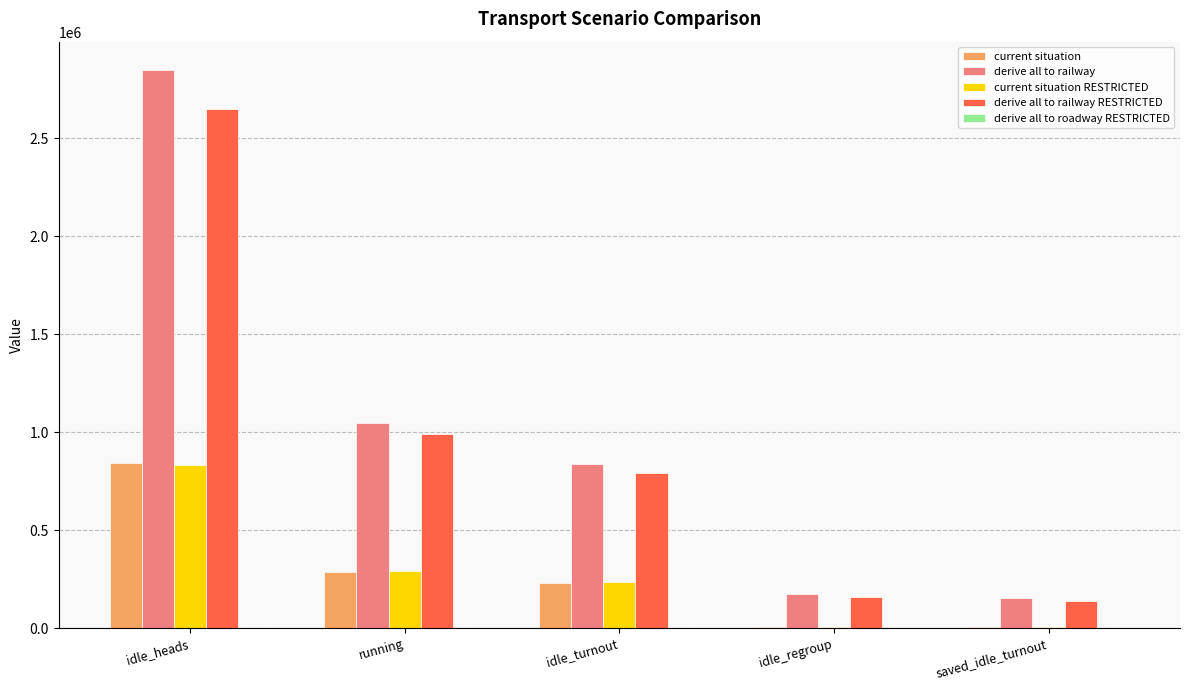

Which series has the widest spread of values?

derive all to railway